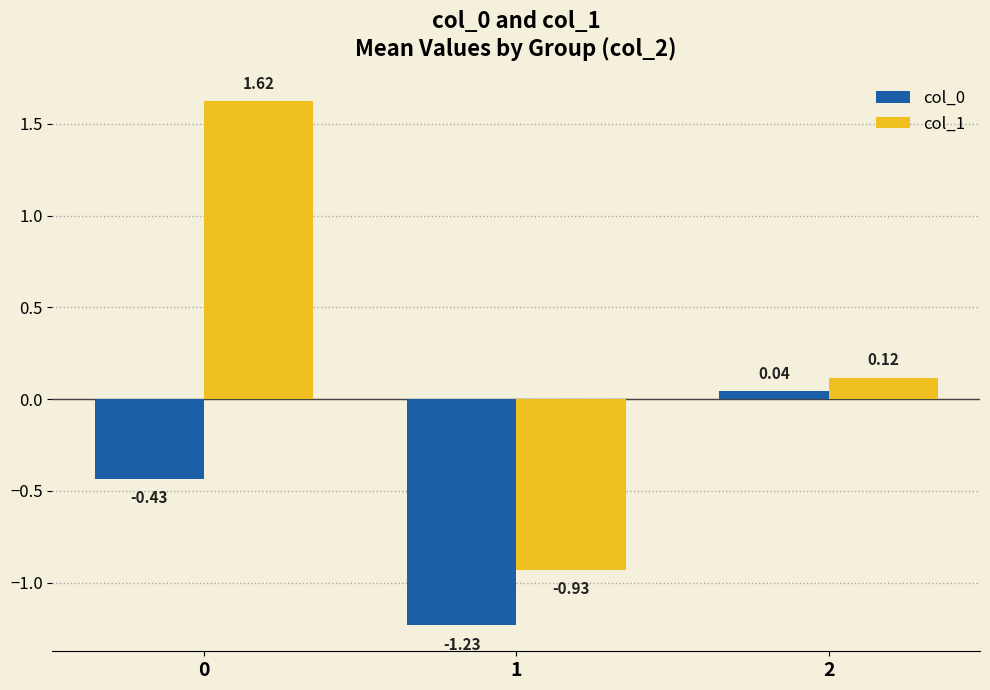

Which series has the largest range (max minus min)?

col_1